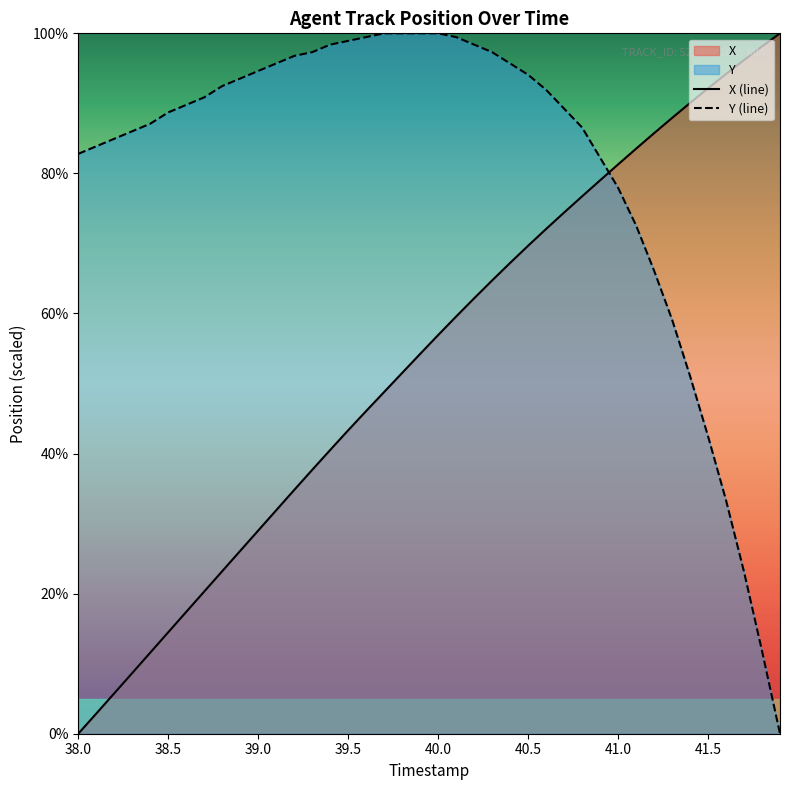

What is the average value of the X series?

53.5